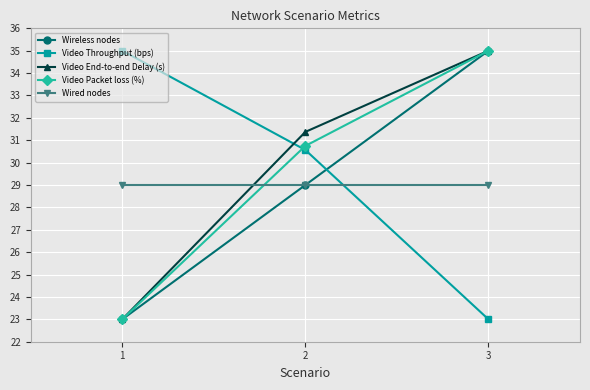

Which series has the largest total across all categories?

Video End-to-end Delay (s)